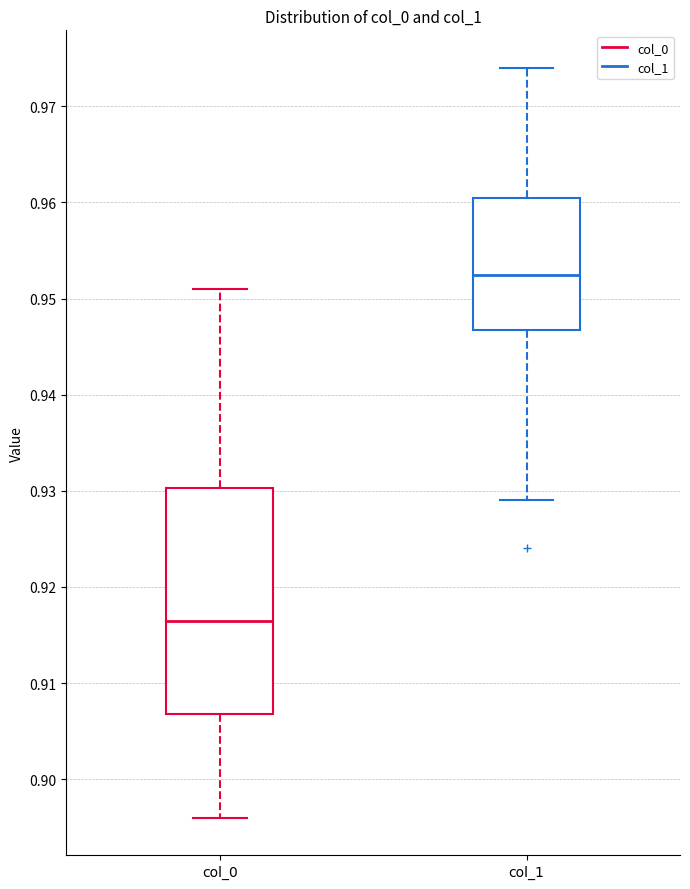

Which box has the lowest median line?

col_0